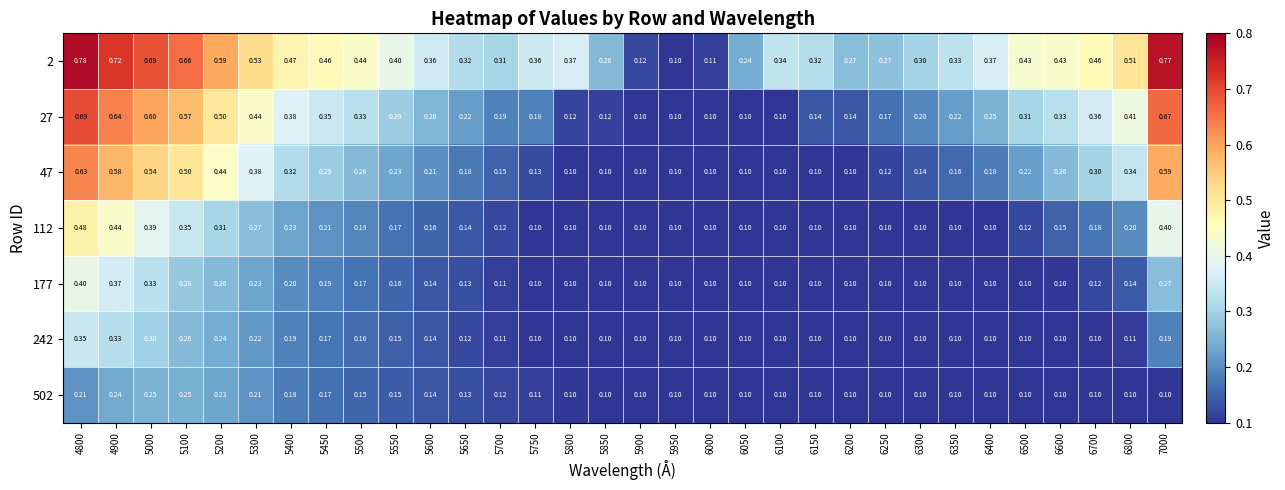

Which series has the largest total across all categories?

2